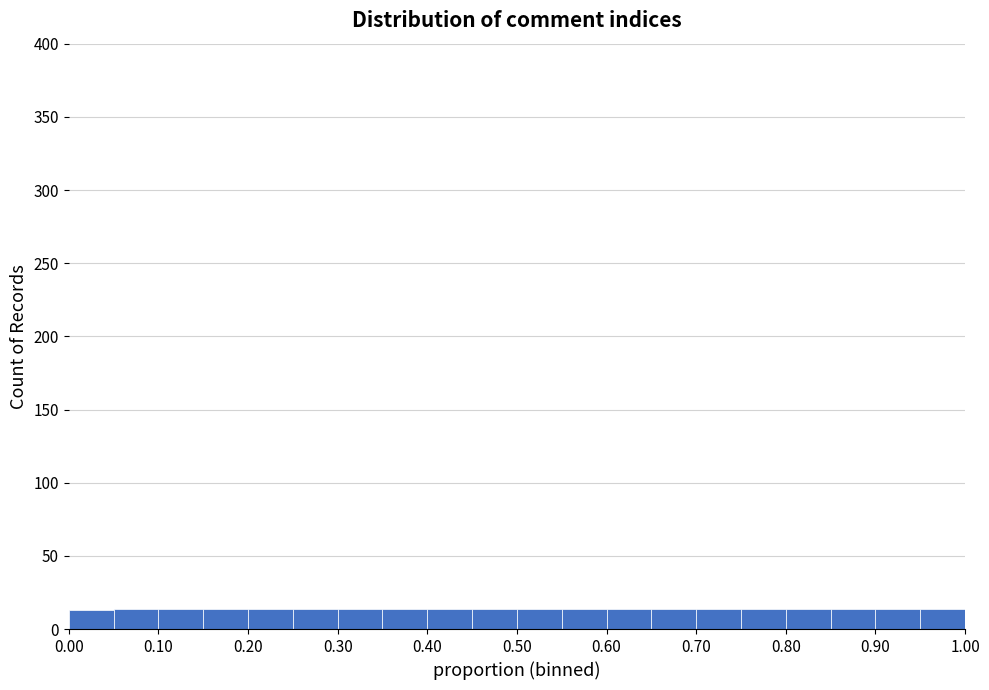

How tall is the bar that spans 0.85 to 0.90 on the x-axis? The values are not printed on the chart, so give them approximately, as read against the axis.

15